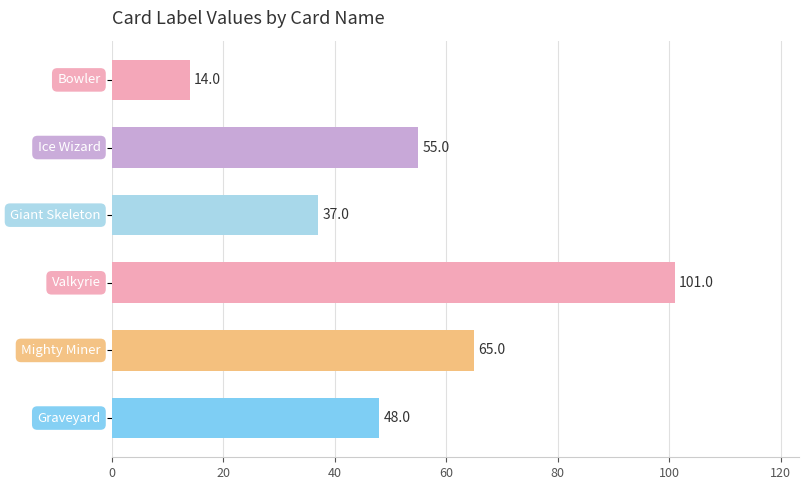

What is the maximum value shown in the chart?

101